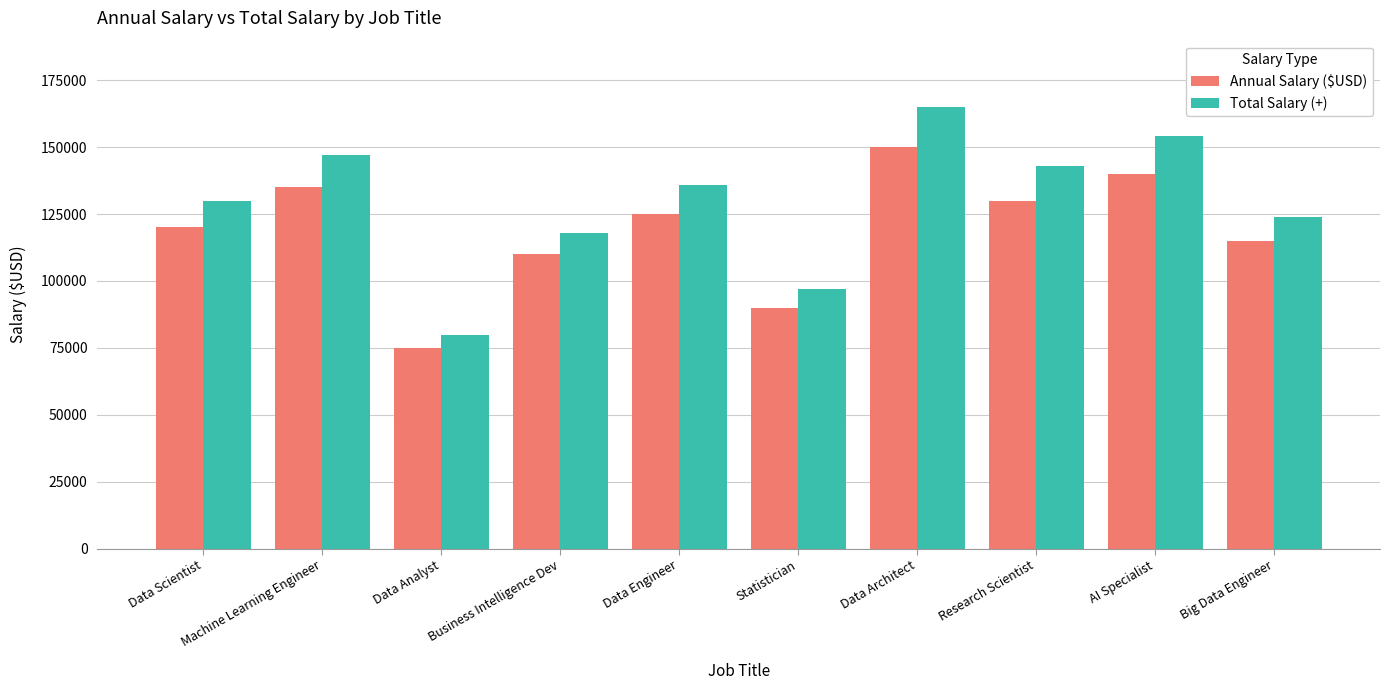

At Machine Learning Engineer, list the series in order from smallest to largest.

Annual Salary ($USD), Total Salary (+)